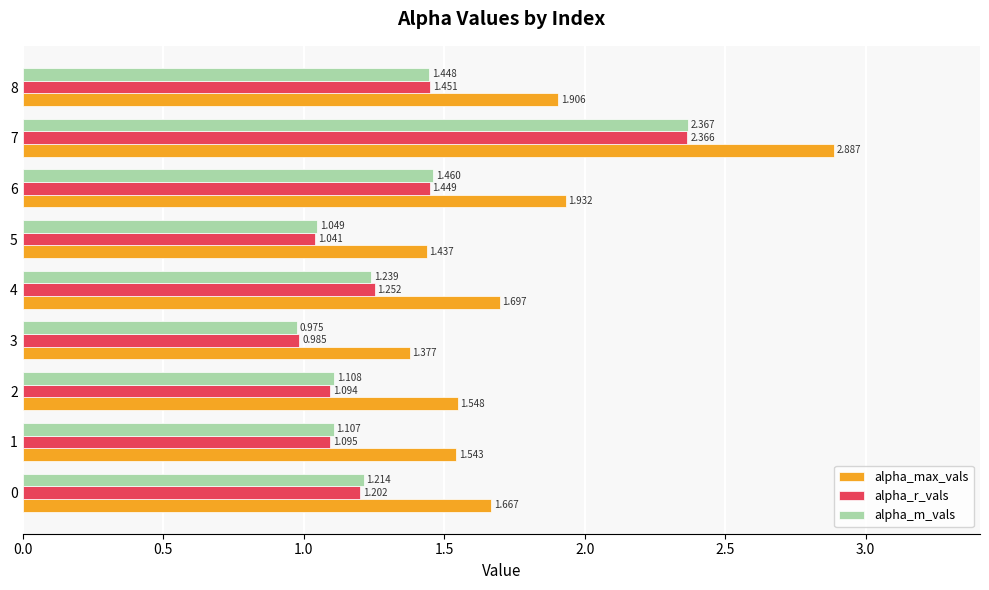

At which category is the sum across all series the highest?

7